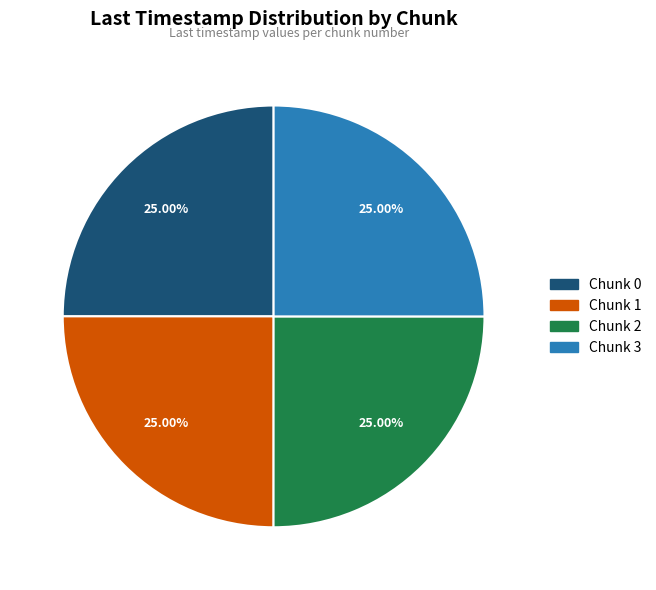

Count the number of slices in the pie.

4